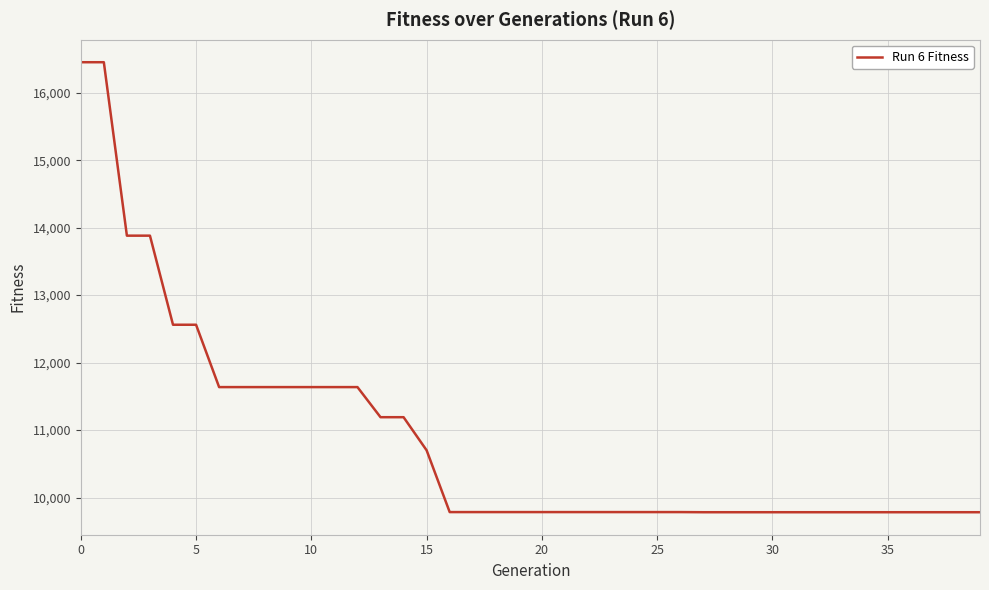

What is the greatest value displayed?

16451